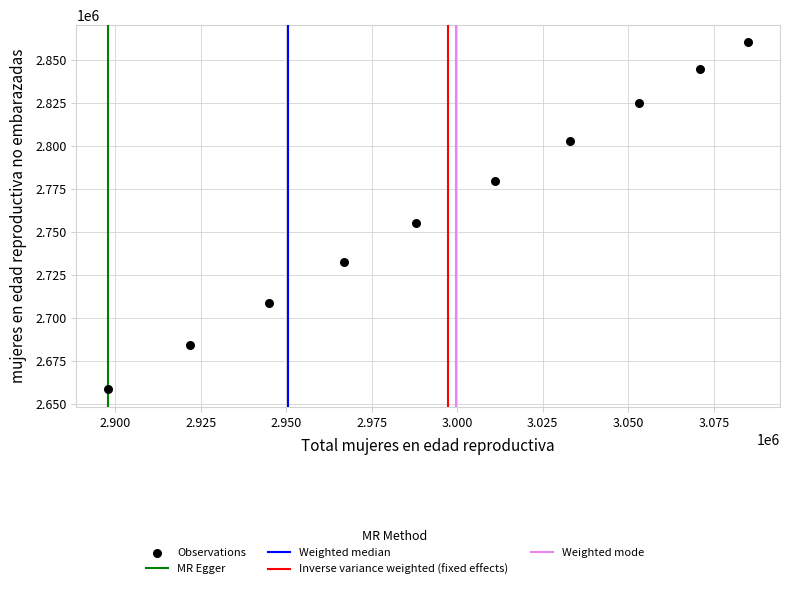

What Y value in the scatter plot is closest to 2759479?

2755147.0